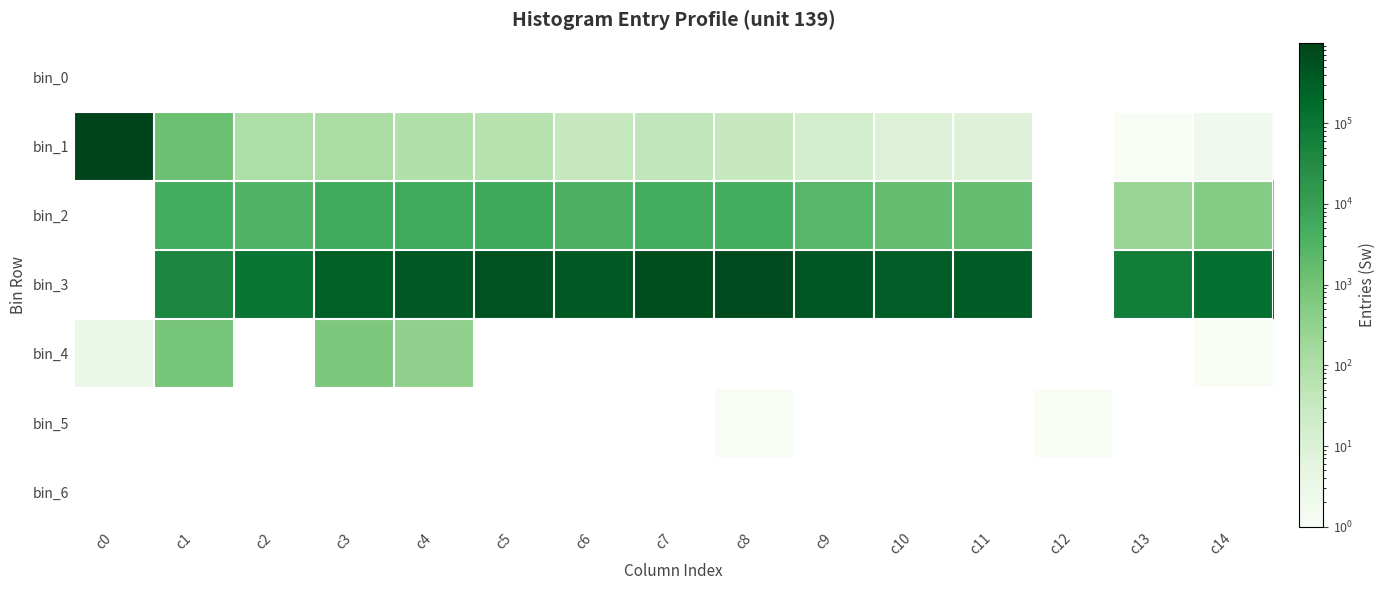

Which series changed the most between c1 and c3?

bin_3